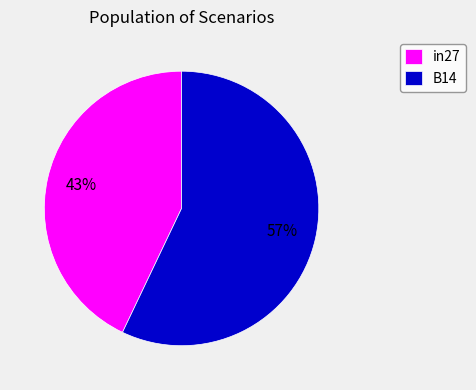

What percentage is the B14 slice, to the nearest percent?

57%